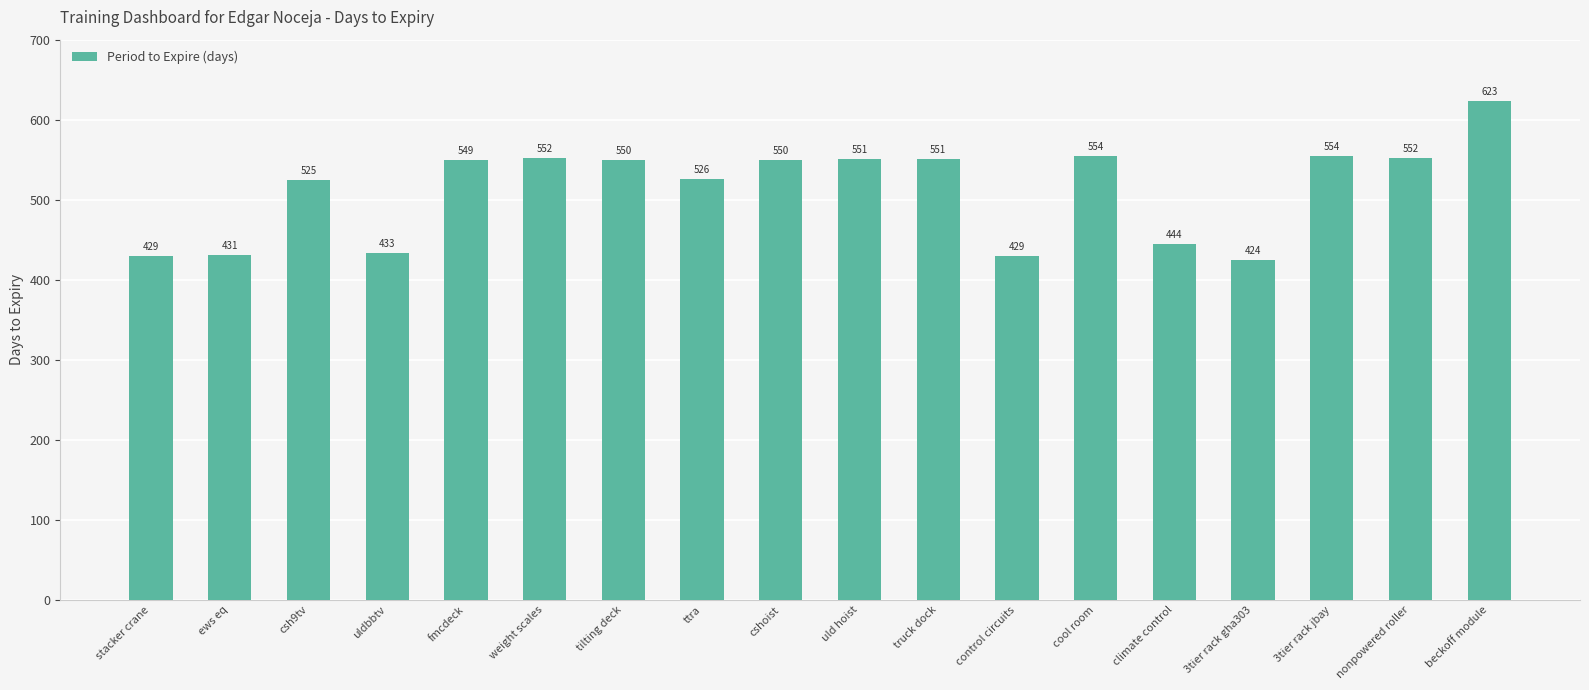

What is the difference between the maximum and second lowest values?

194